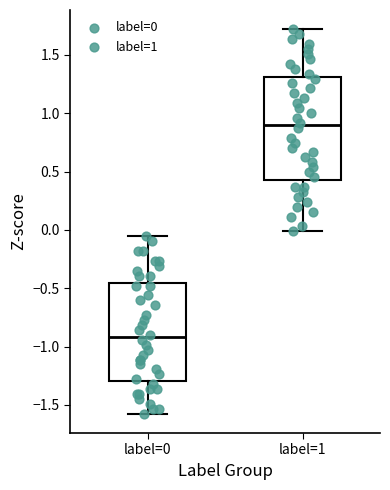

Where is the lower edge of the box for label=0 on the y-axis? The values are not printed on the chart, so give them approximately, as read against the axis.

-1.30